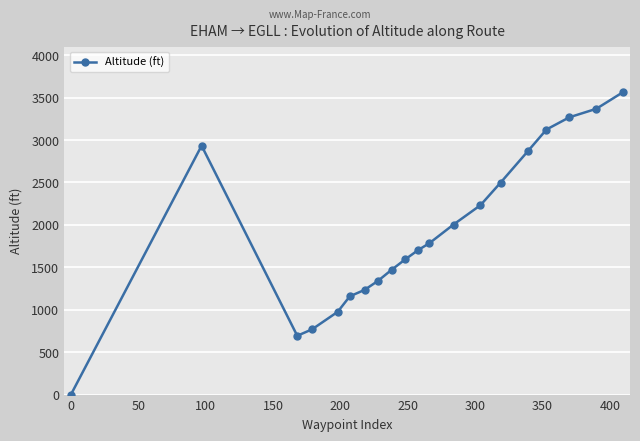

What is the difference between the second highest and minimum values?

3368